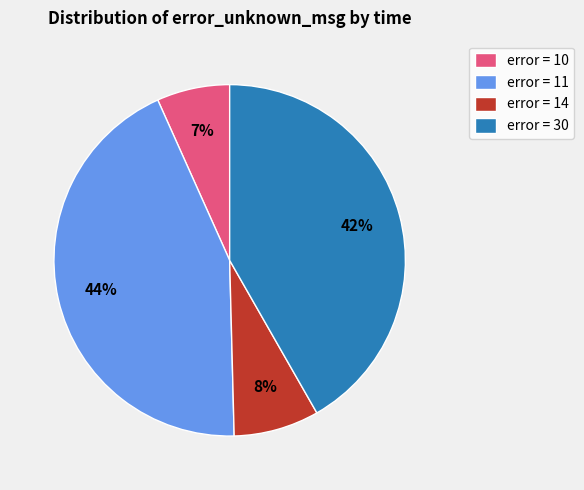

Between error = 14 and error = 30, which is larger?

error = 30